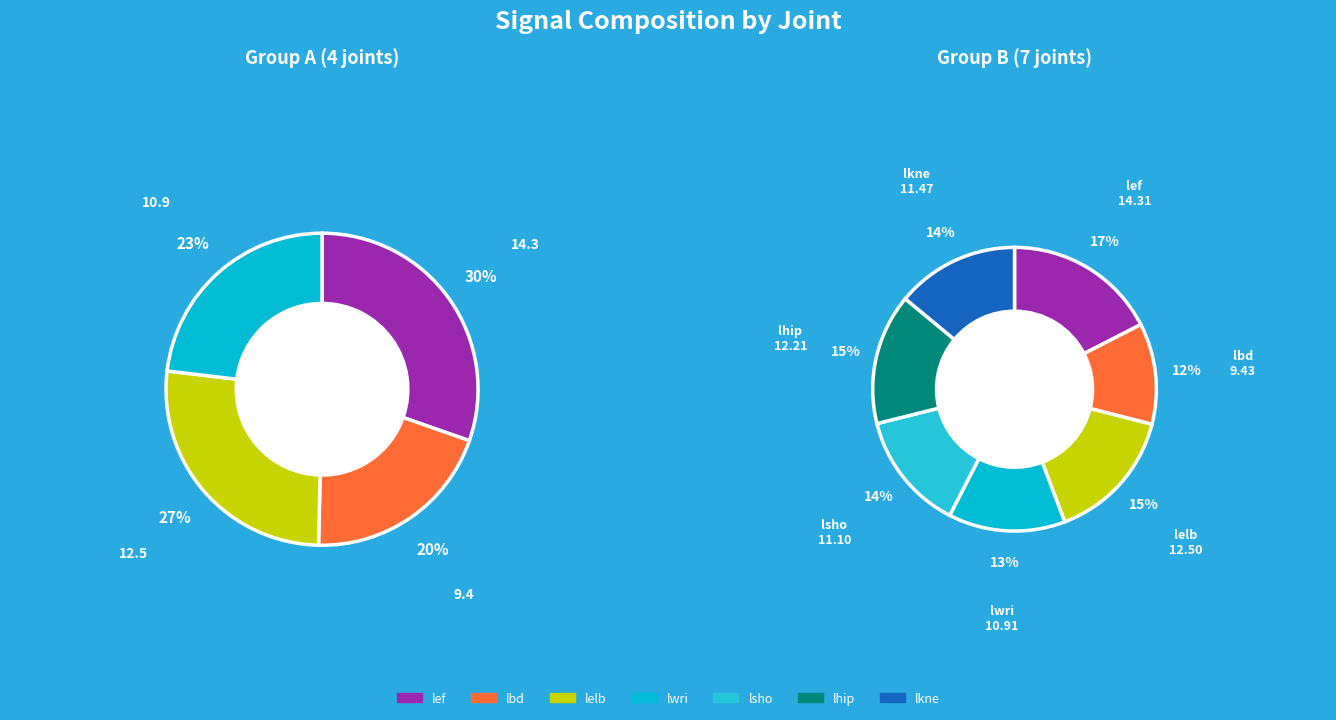

Does lbd account for over 50% of the chart?

No